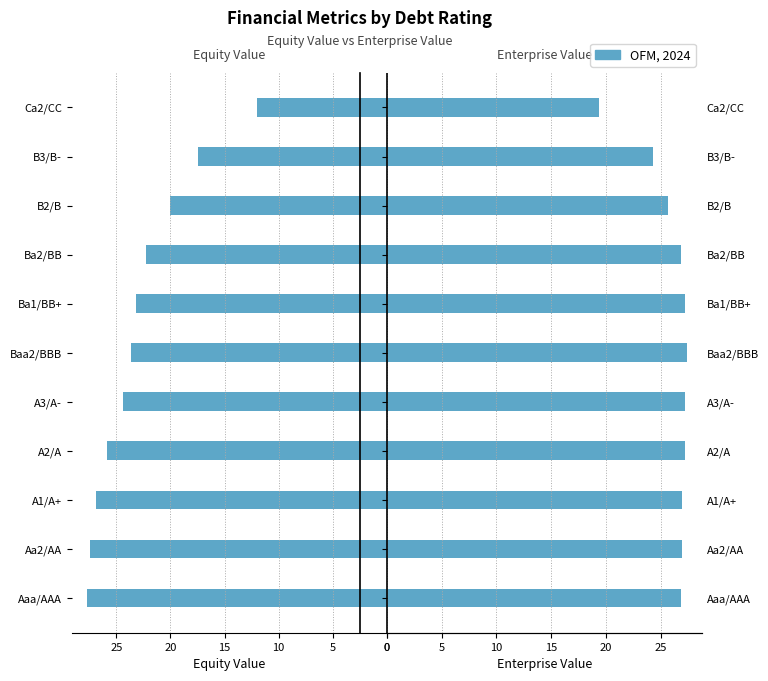

At Ba1/BB+, list the series in order from largest to smallest.

Enterprise Value, Equity Value